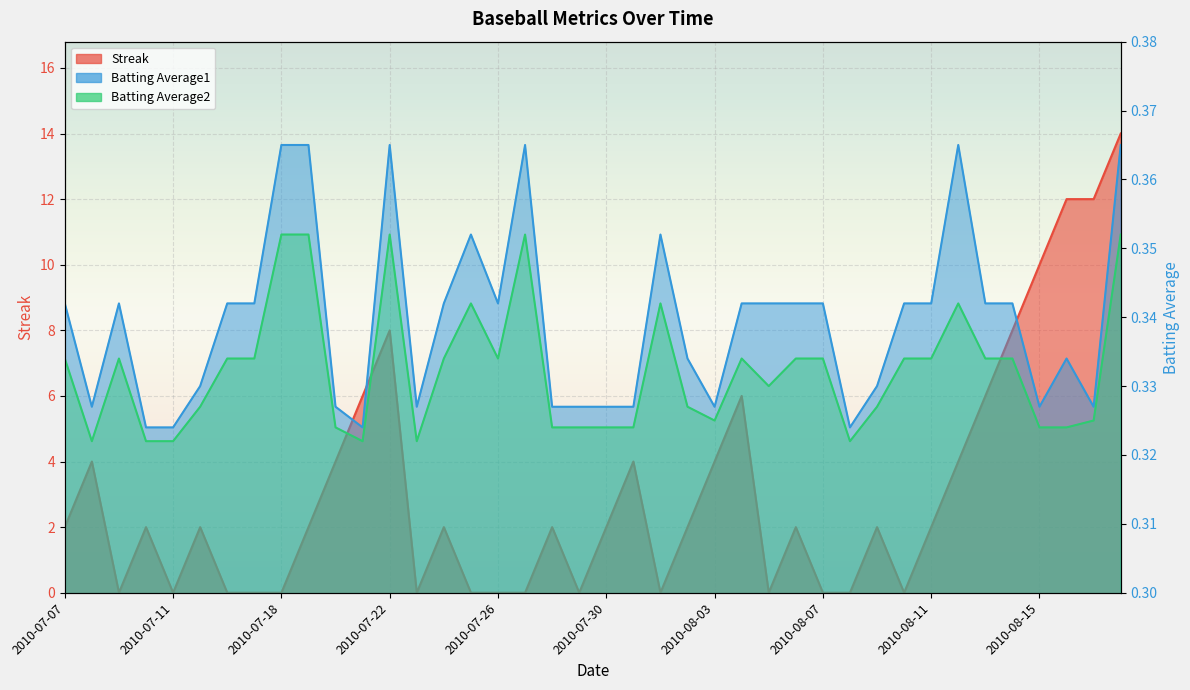

Count the Streak values in the range 0 to 4.

31